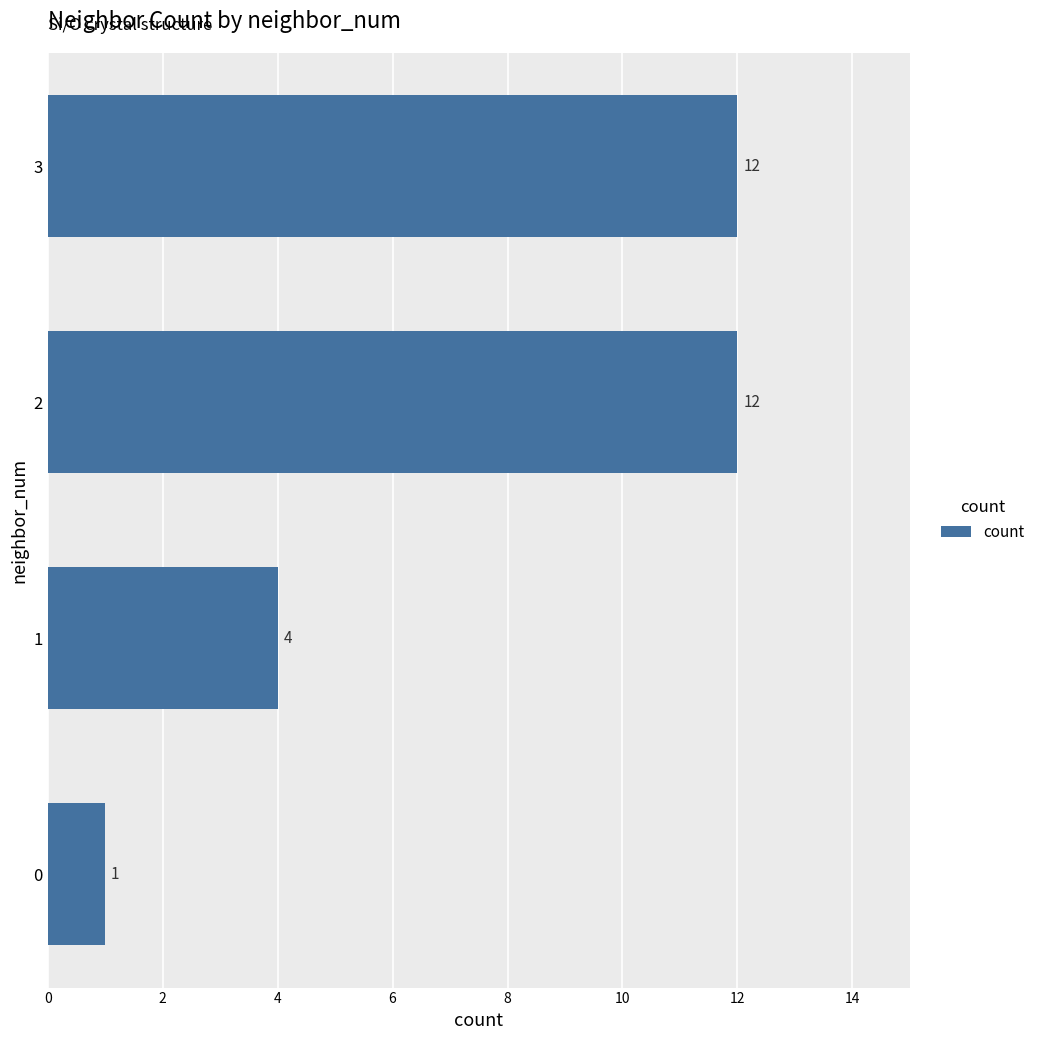

What is the sum of all values?

29